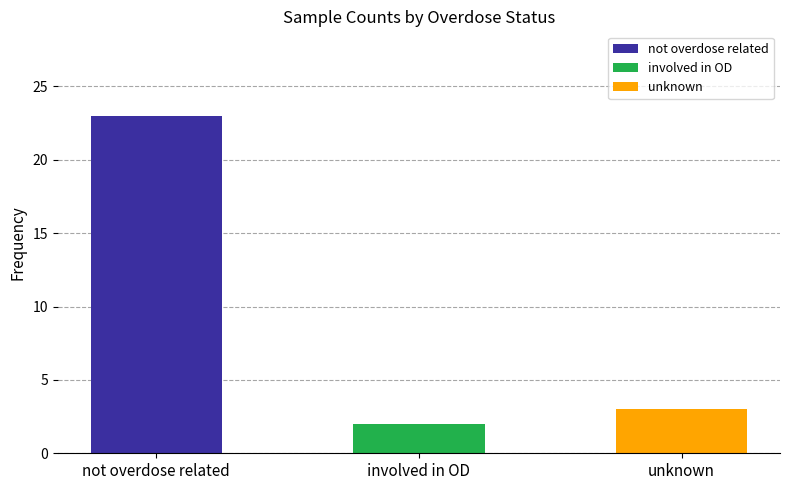

What is the average value of the count series?

9.3